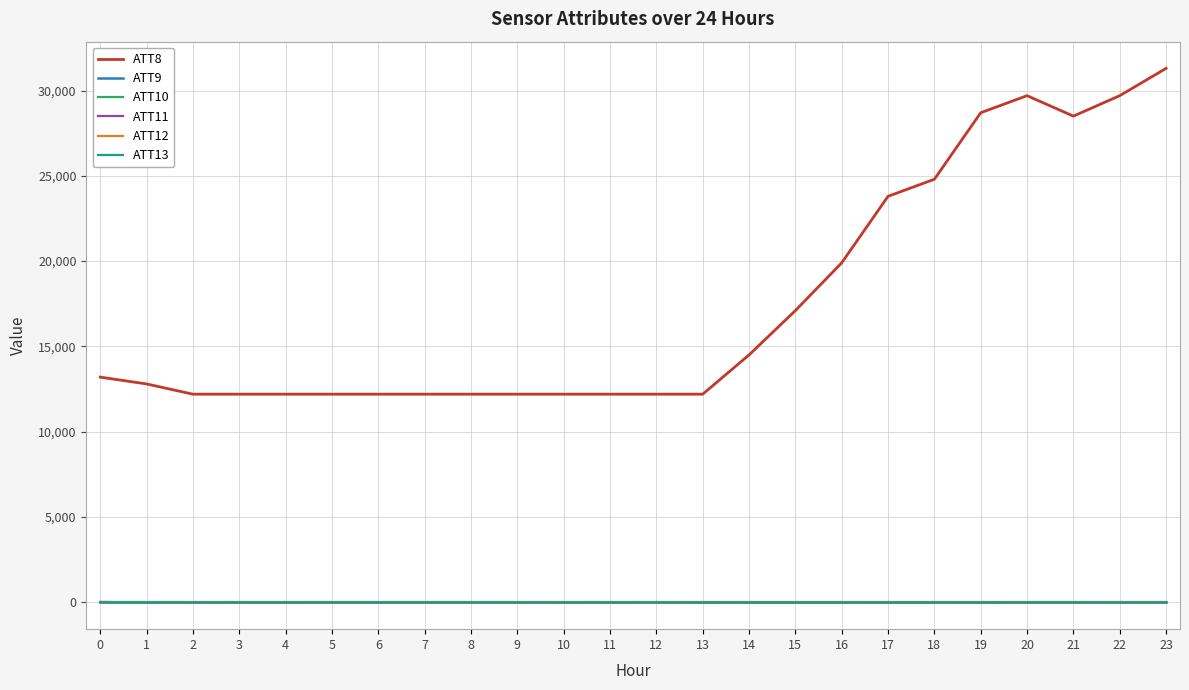

At how many categories does at least one series exceed 9626?

24